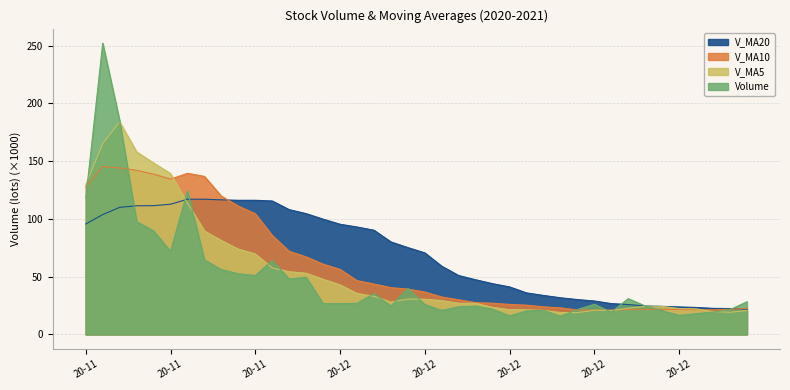

True or false: V_MA10 has a value of 251.3 at 2020-11-13.

False